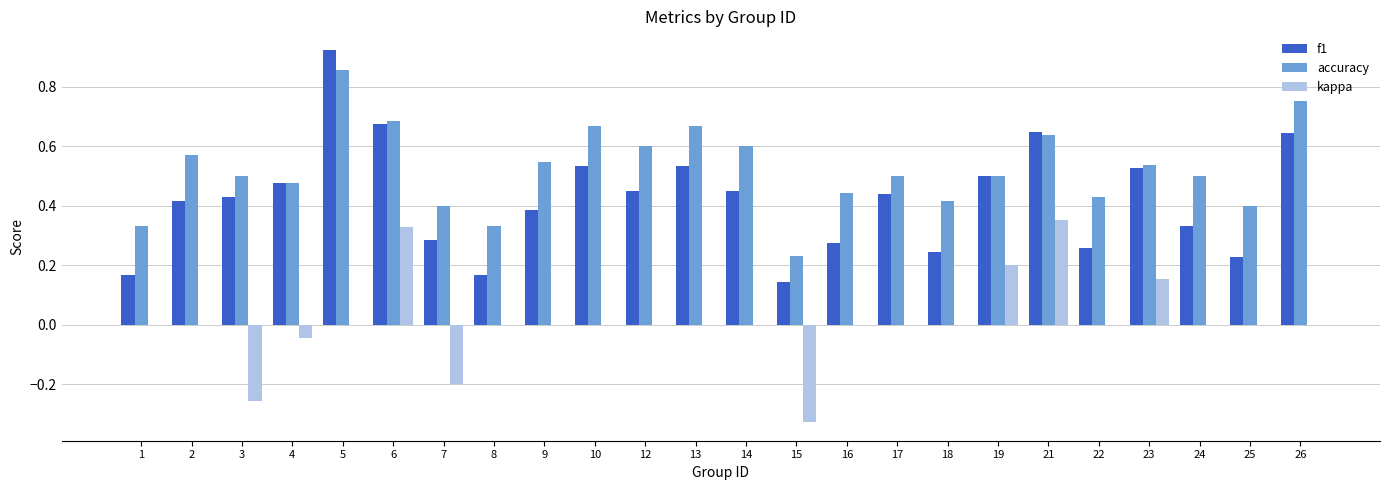

Which label corresponds to the largest value in the chart?

5